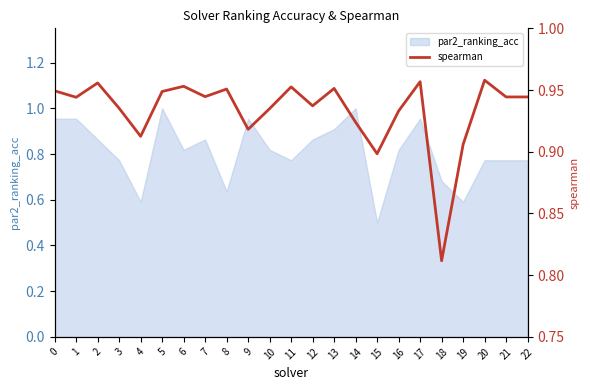

What is the value of the 18th point from the left?

1.0